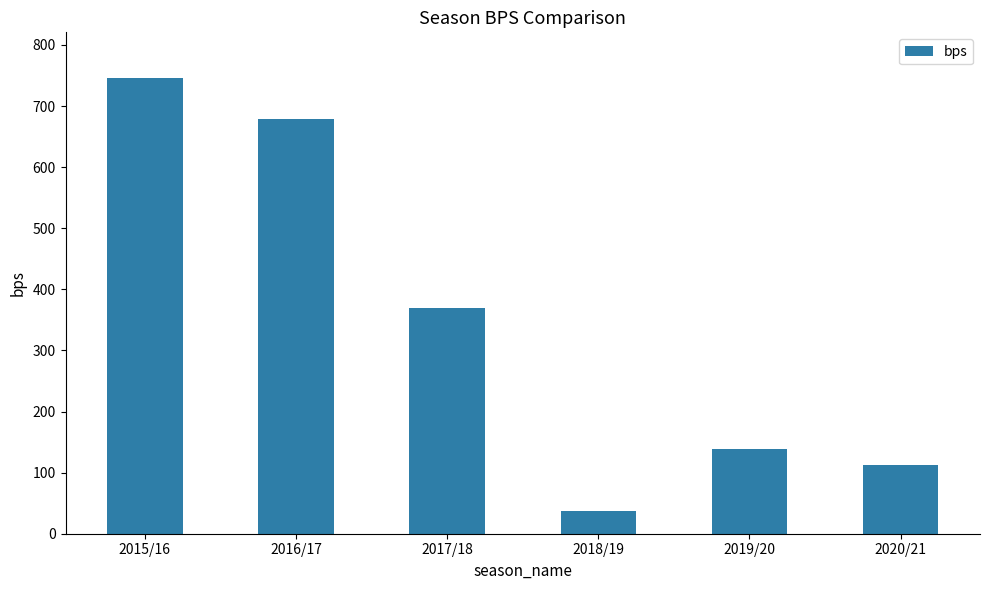

What is the difference between the second highest and second lowest values?

567